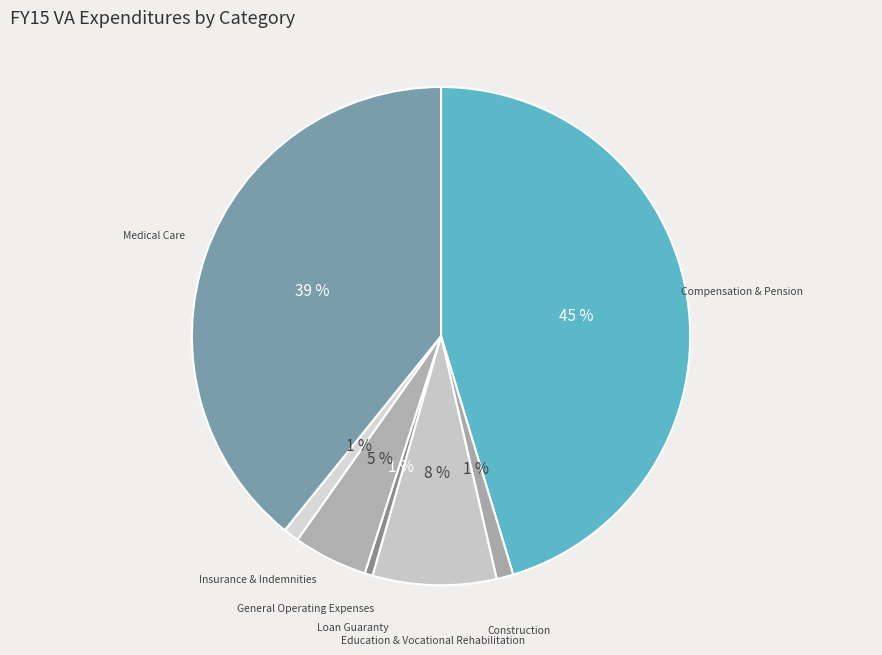

What percentage is the Loan Guaranty slice, to the nearest percent?

1%